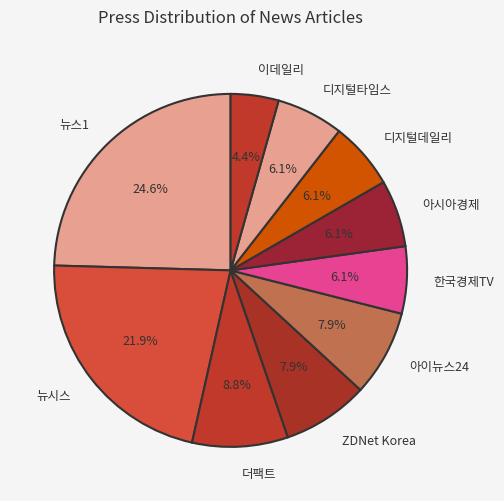

Which has a higher value, 더팩트 or 아이뉴스24?

더팩트